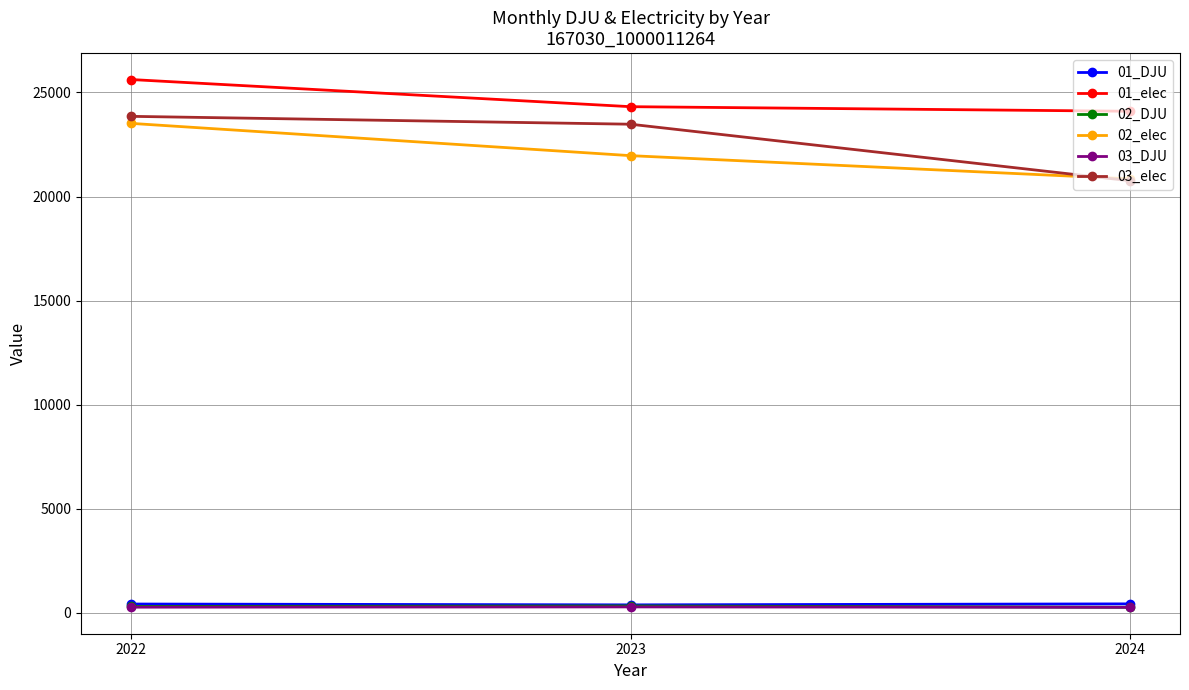

What is the difference between the 02_DJU values at 2024 and 2023?

66.2